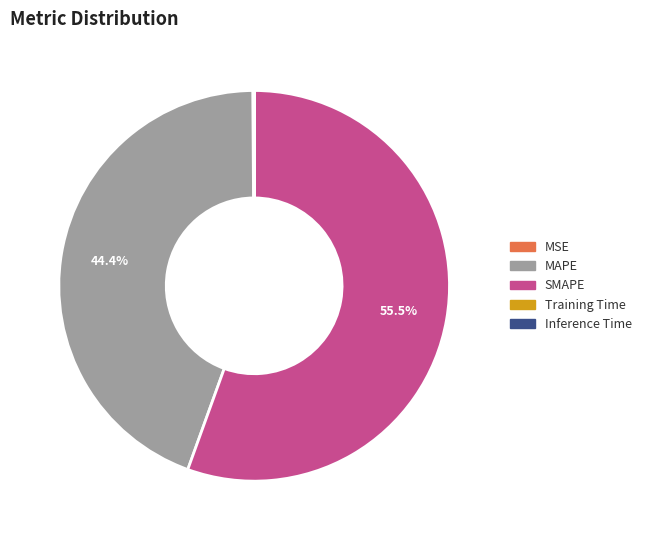

What is the largest slice in the pie chart?

SMAPE